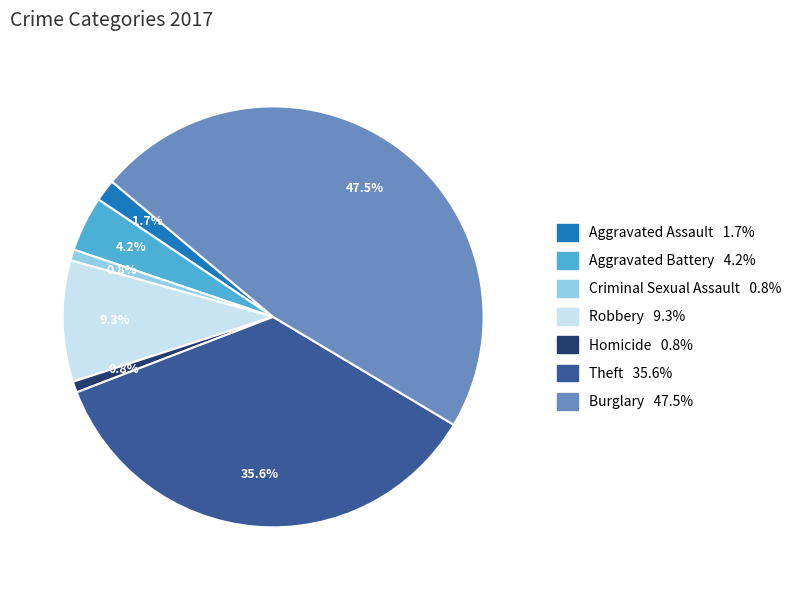

Is there a majority slice in this chart?

No